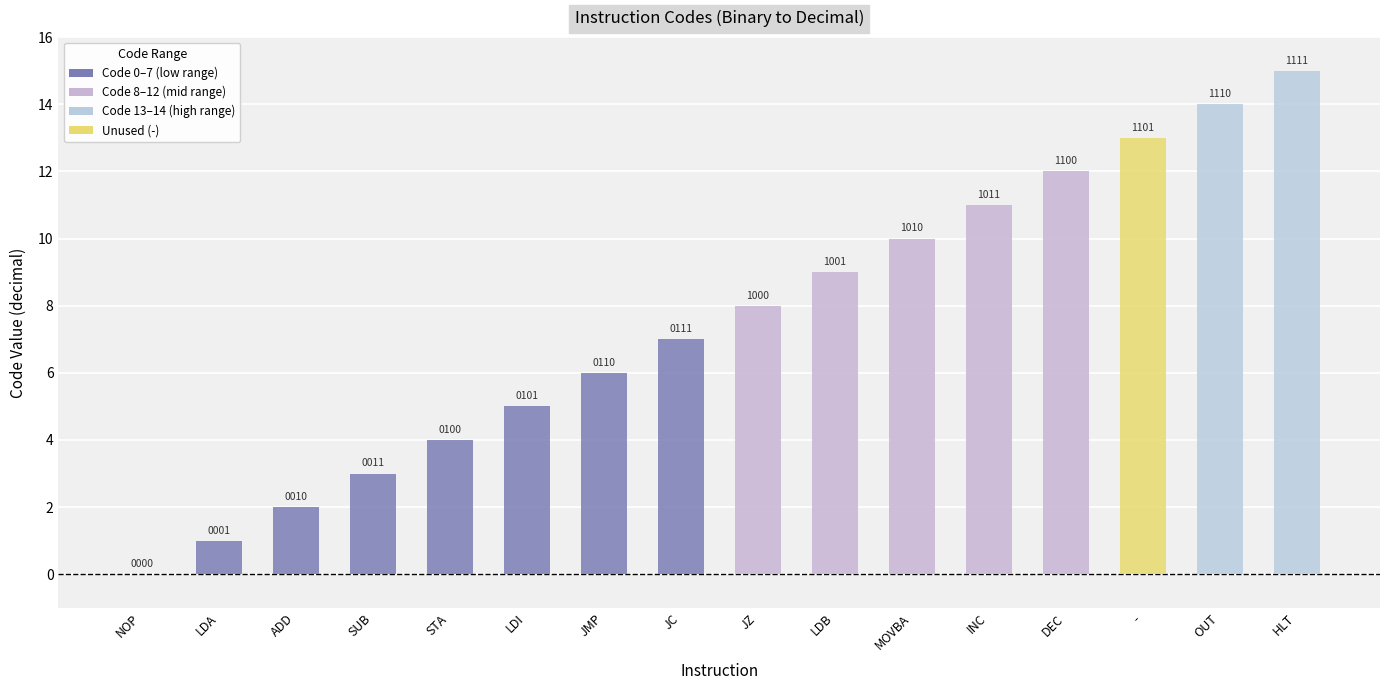

What is the approximate value at LDB?

9